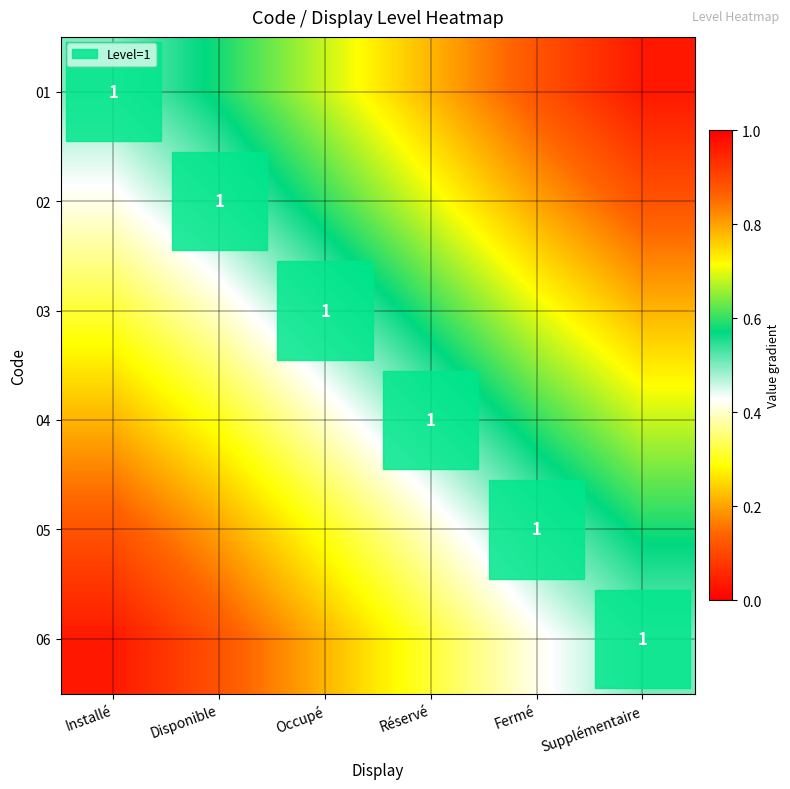

At which category is the sum across all series the highest?

Supplémentaire